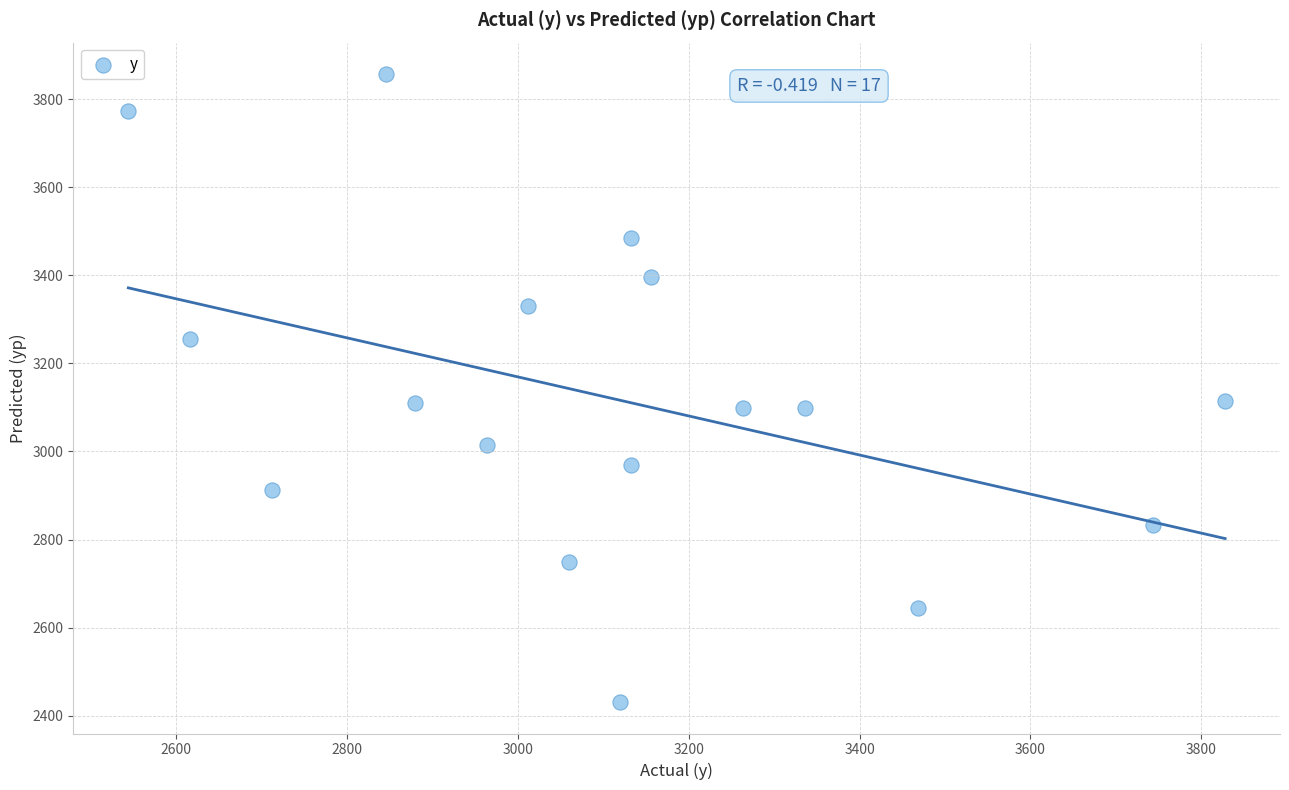

What is the range of Y values (max minus min)?

1426.4